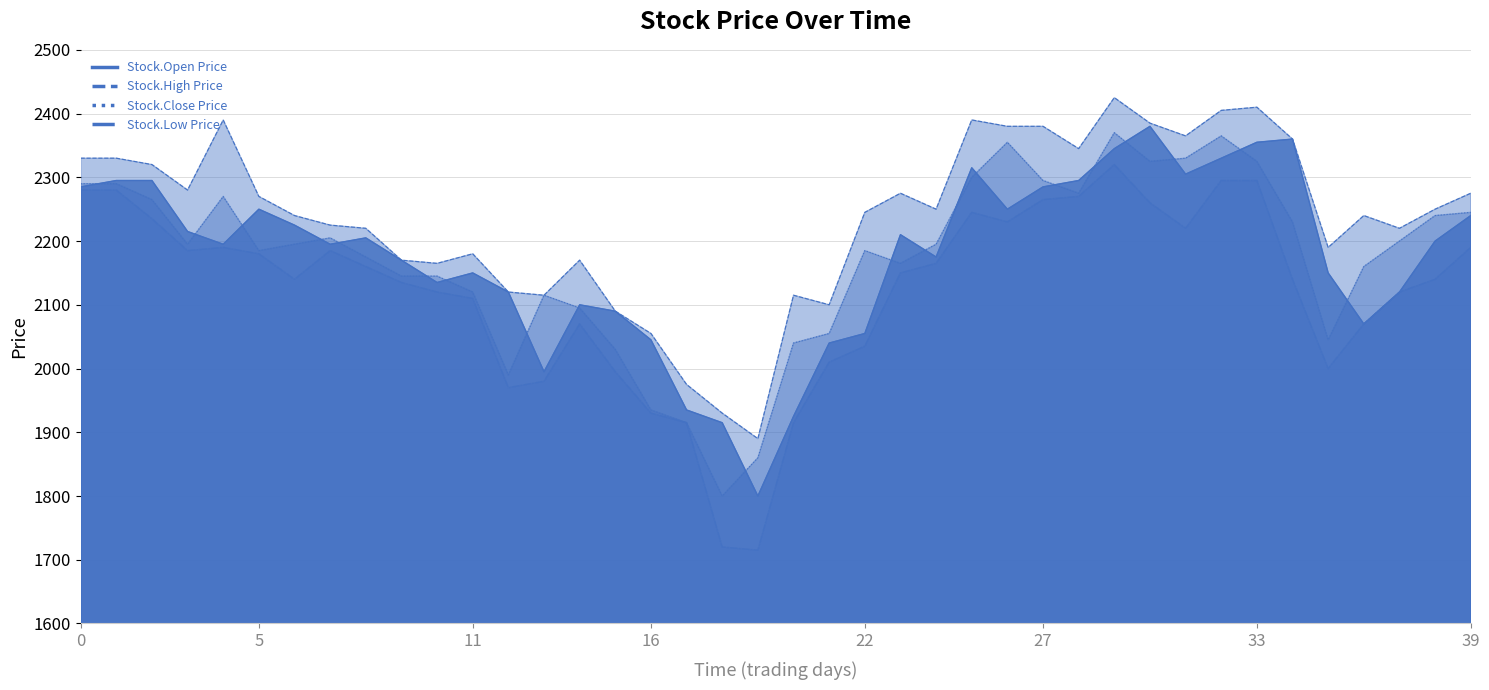

How many interior local peaks does the Open series have?

8